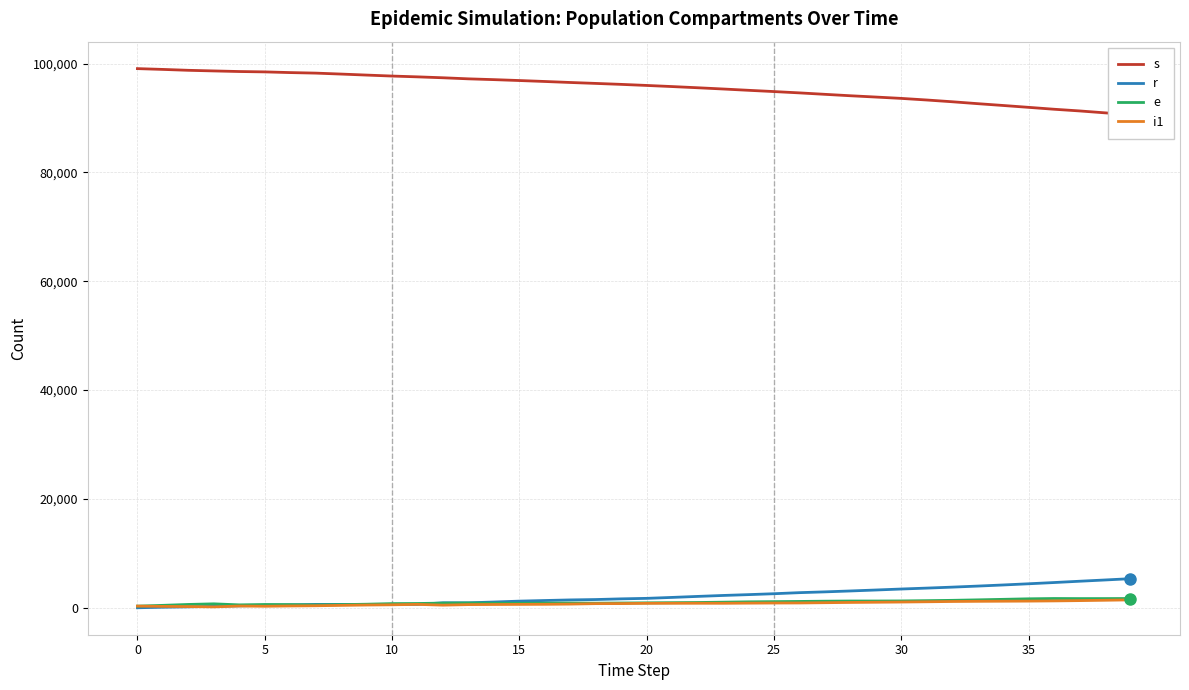

The e series shows 1180 at 15. True or false?

False